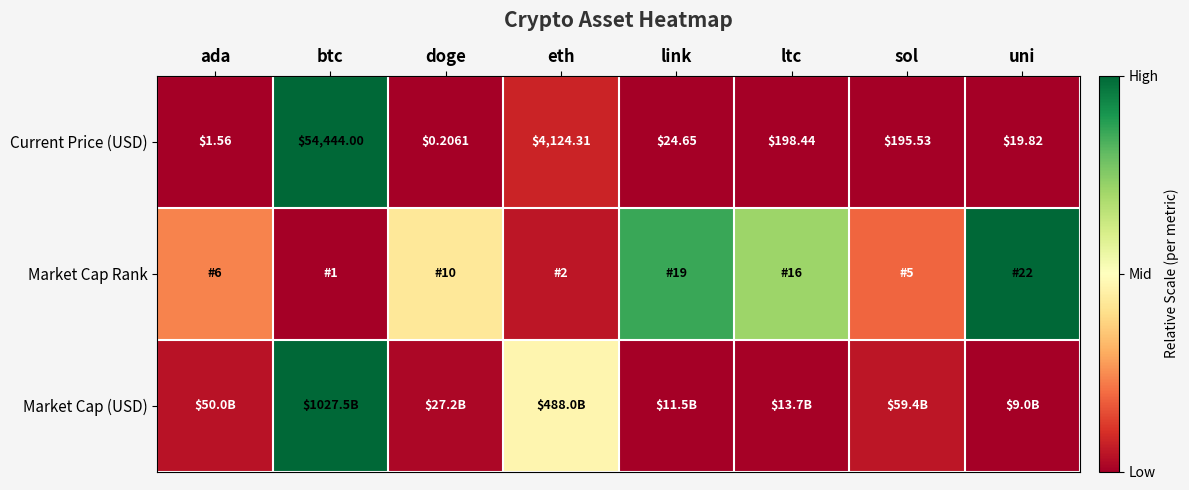

At which label does Current Price (USD) first exceed 195?

btc